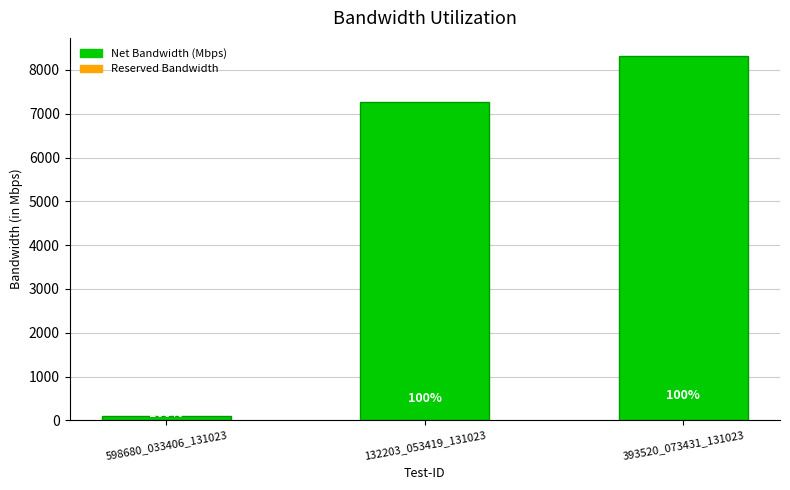

Are the bars horizontal?

No